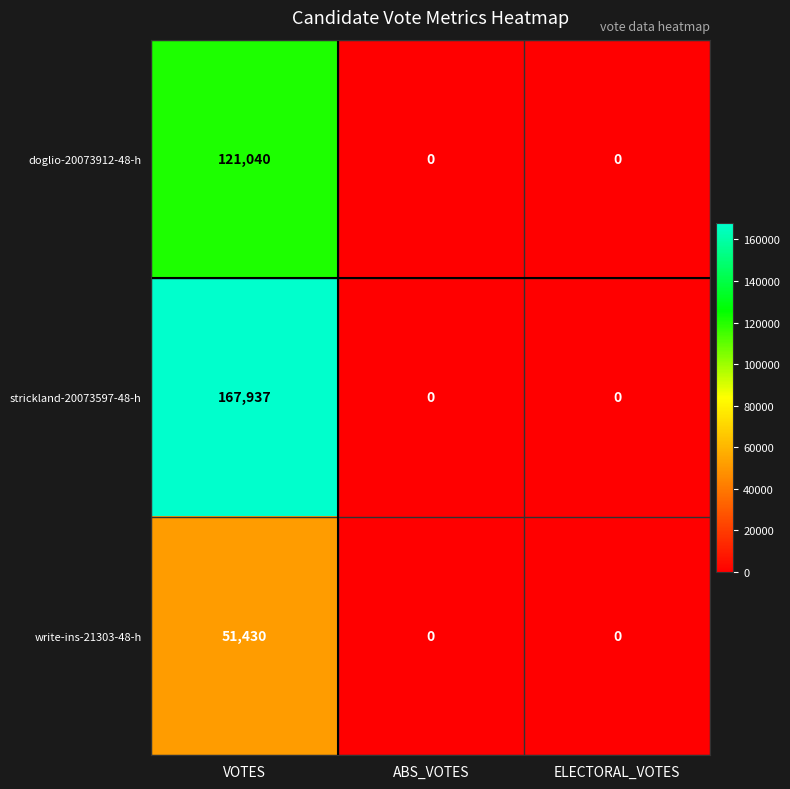

Which series has the largest total across all categories?

strickland-20073597-48-h